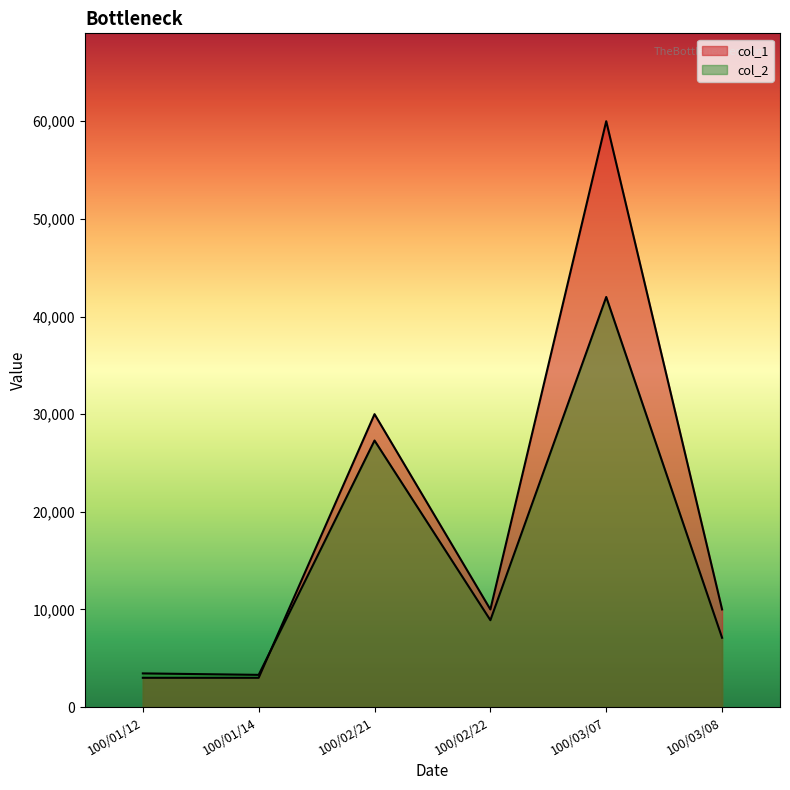

Reading left to right, what are all the values shown in this chart?

col_1: 3000	3000	30000	10000	60000	10000
col_2: 3450	3300	27300	8900	42000	7100